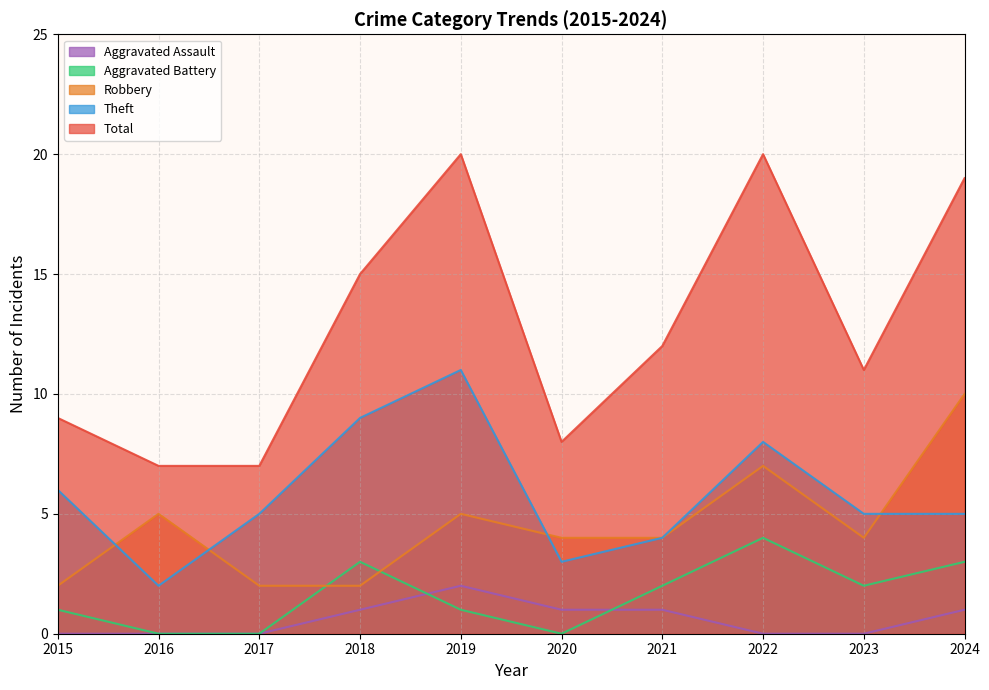

Which category has the lowest value in the Aggravated Battery series?

2016